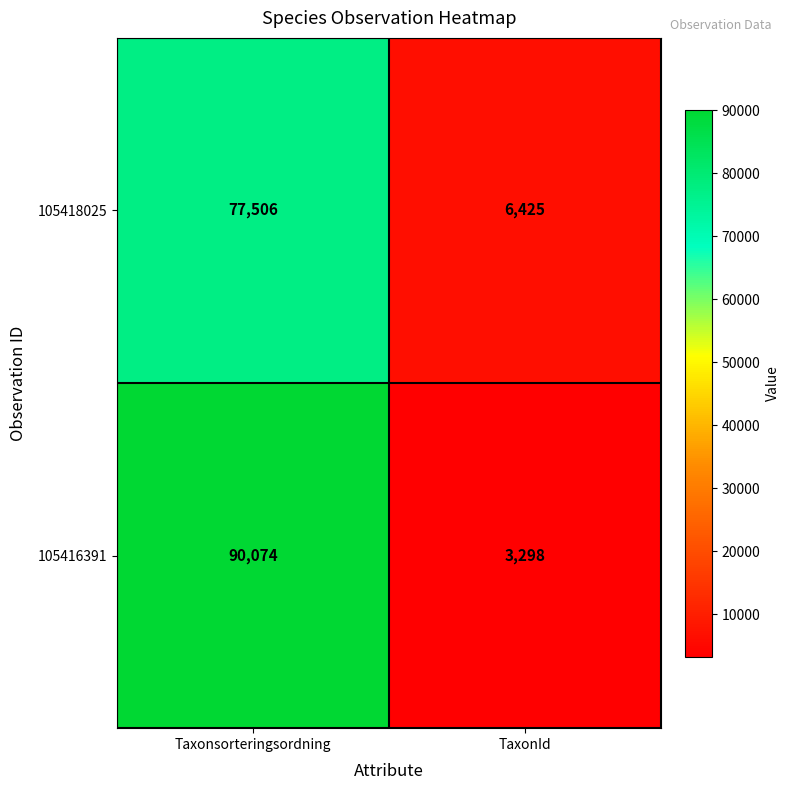

At how many categories does at least one series exceed 86998?

1